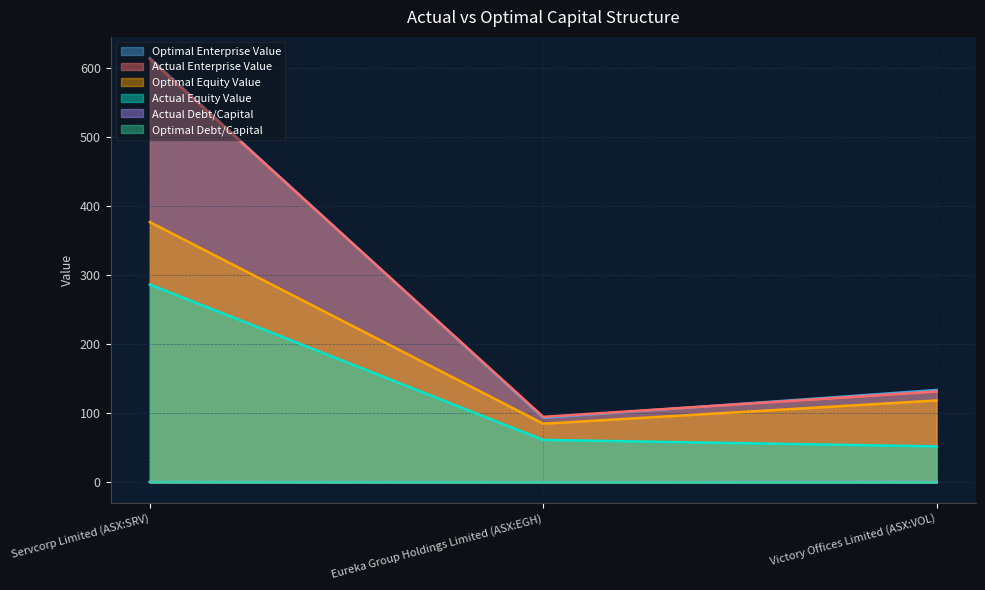

Where is actual_enterprise_value nearest to the value 353?

Victory Offices Limited (ASX:VOL)